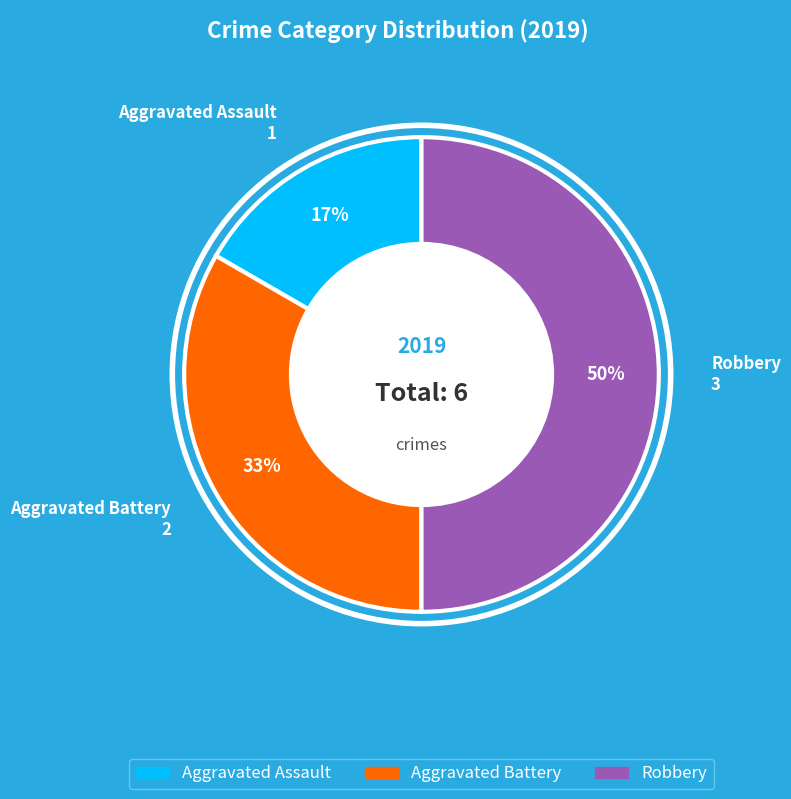

What is the smallest slice in the pie chart?

Aggravated Assault